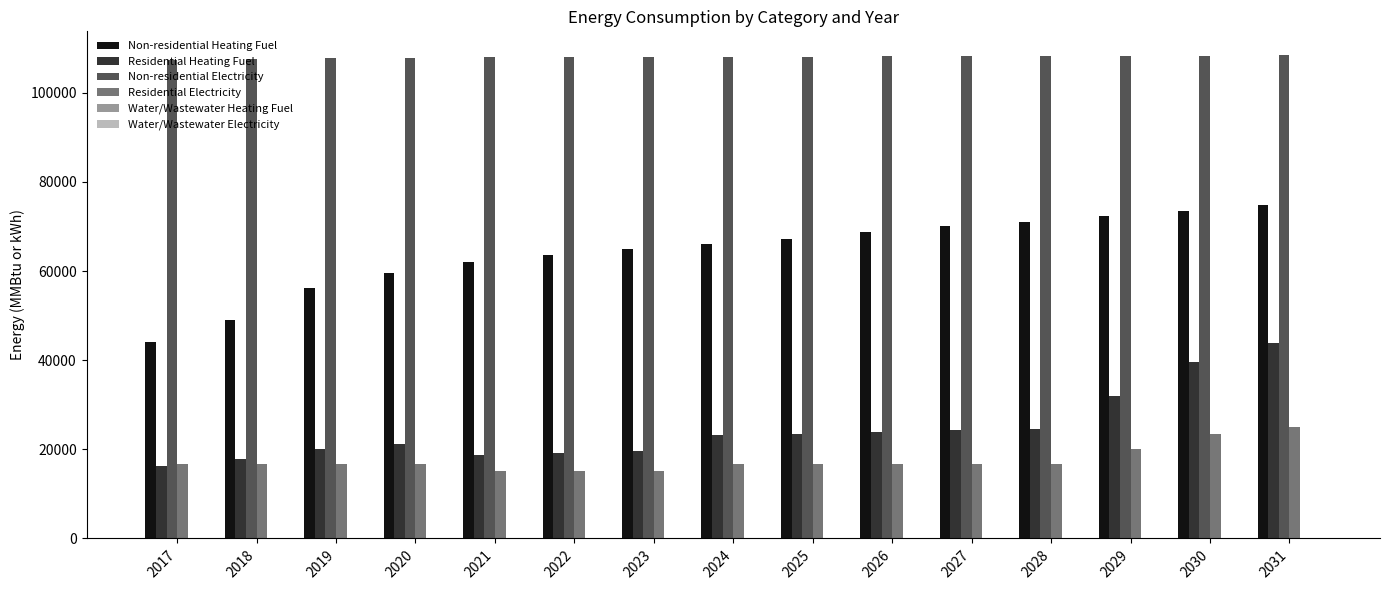

Rank the series at 2022 from highest to lowest value.

Non-residential Electricity, Non-residential Heating Fuel, Residential Heating Fuel, Residential Electricity